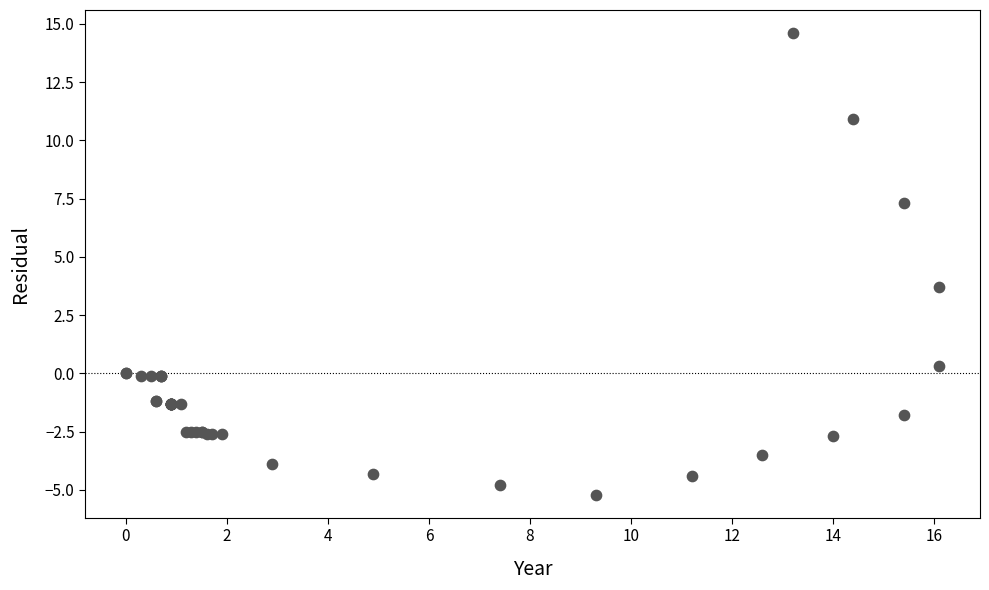

What Y value in the scatter plot is closest to 4?

3.7